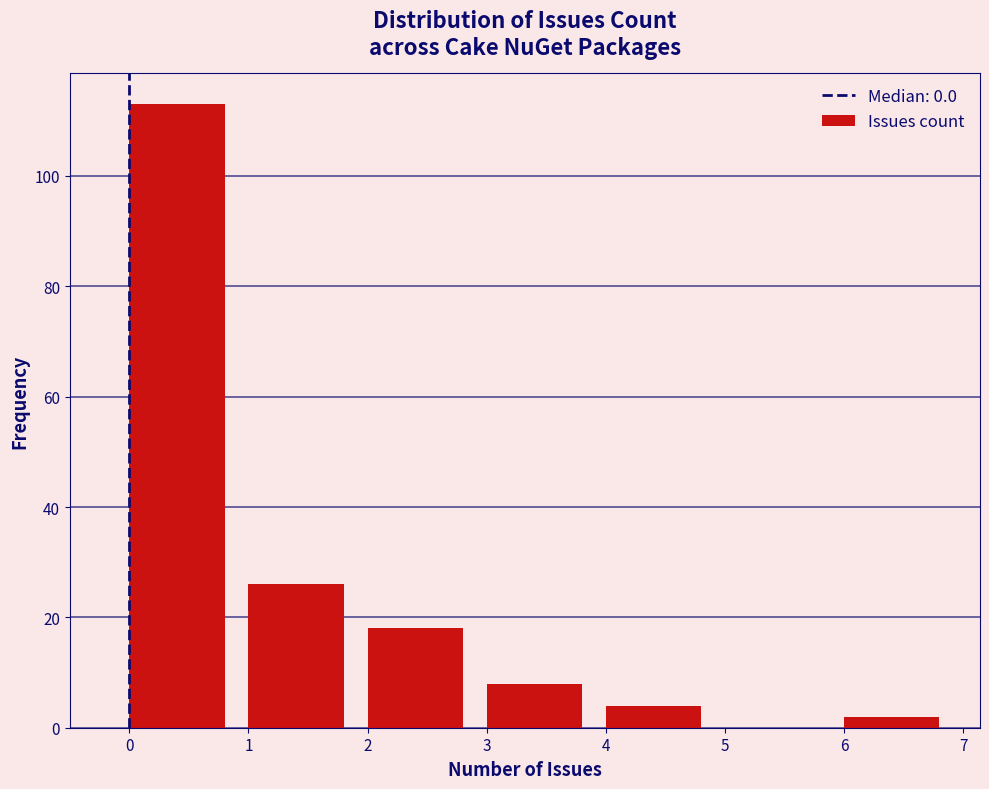

Reading left to right, list every bar in this chart as the range it spans on the x-axis followed by its height. The values are not printed on the chart, so give them approximately, as read against the axis.

0 to 1: 114
1 to 2: 26
2 to 3: 18
3 to 4: 8
4 to 5: 4
5 to 6: 0
6 to 7: 2